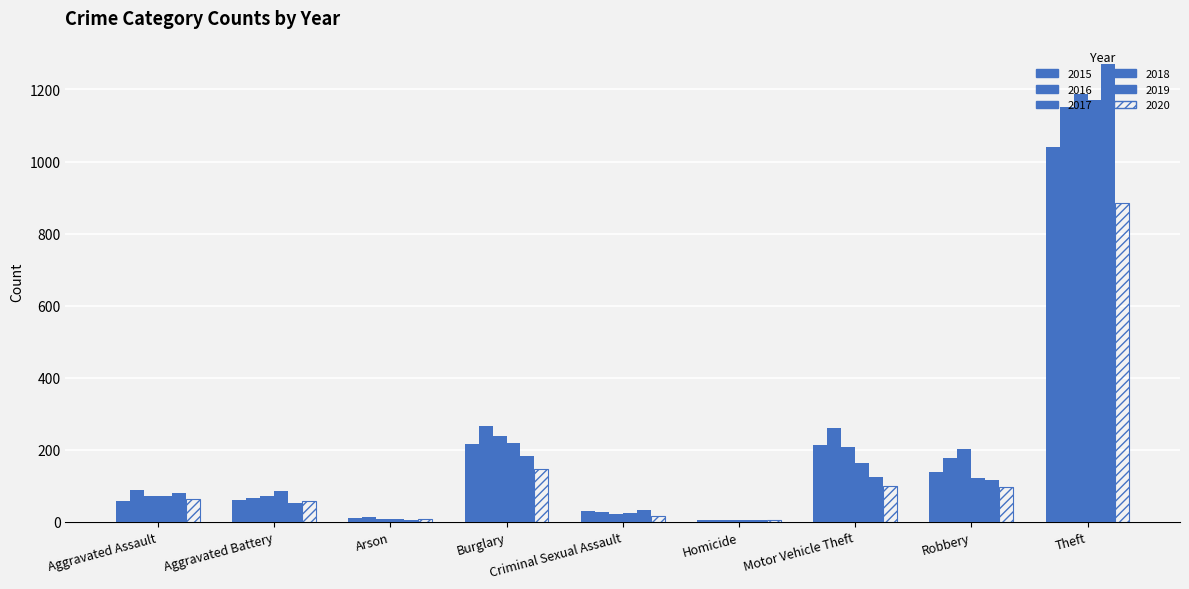

Are the bars horizontal?

No